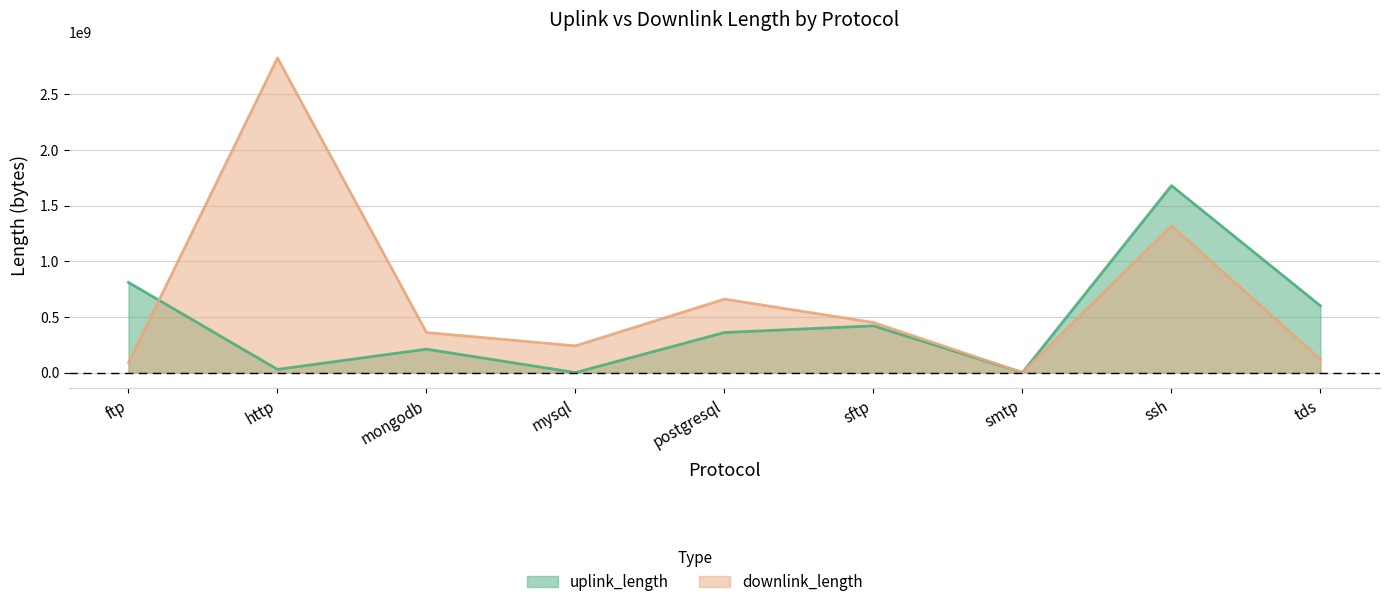

List the series in order of their overall mean, highest first.

downlink_length, uplink_length